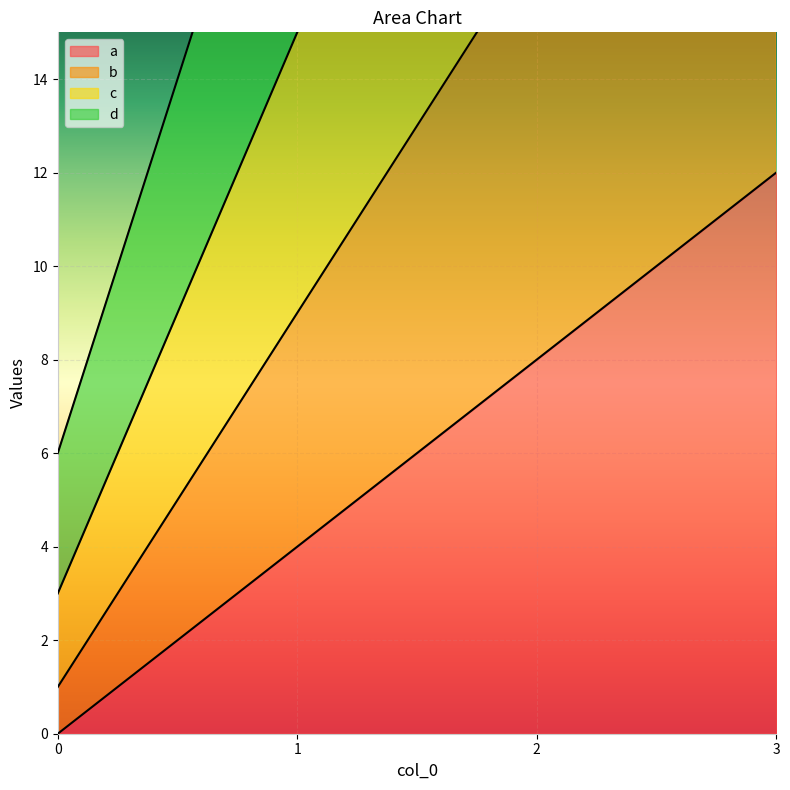

Count the d values in the range 22 to 54.

3